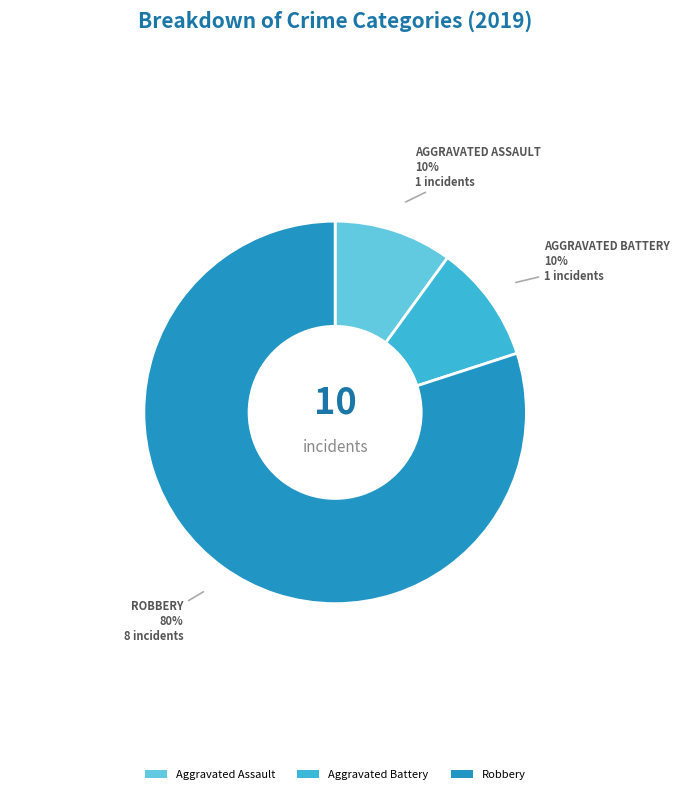

To the nearest percent, what portion does Robbery represent?

80%